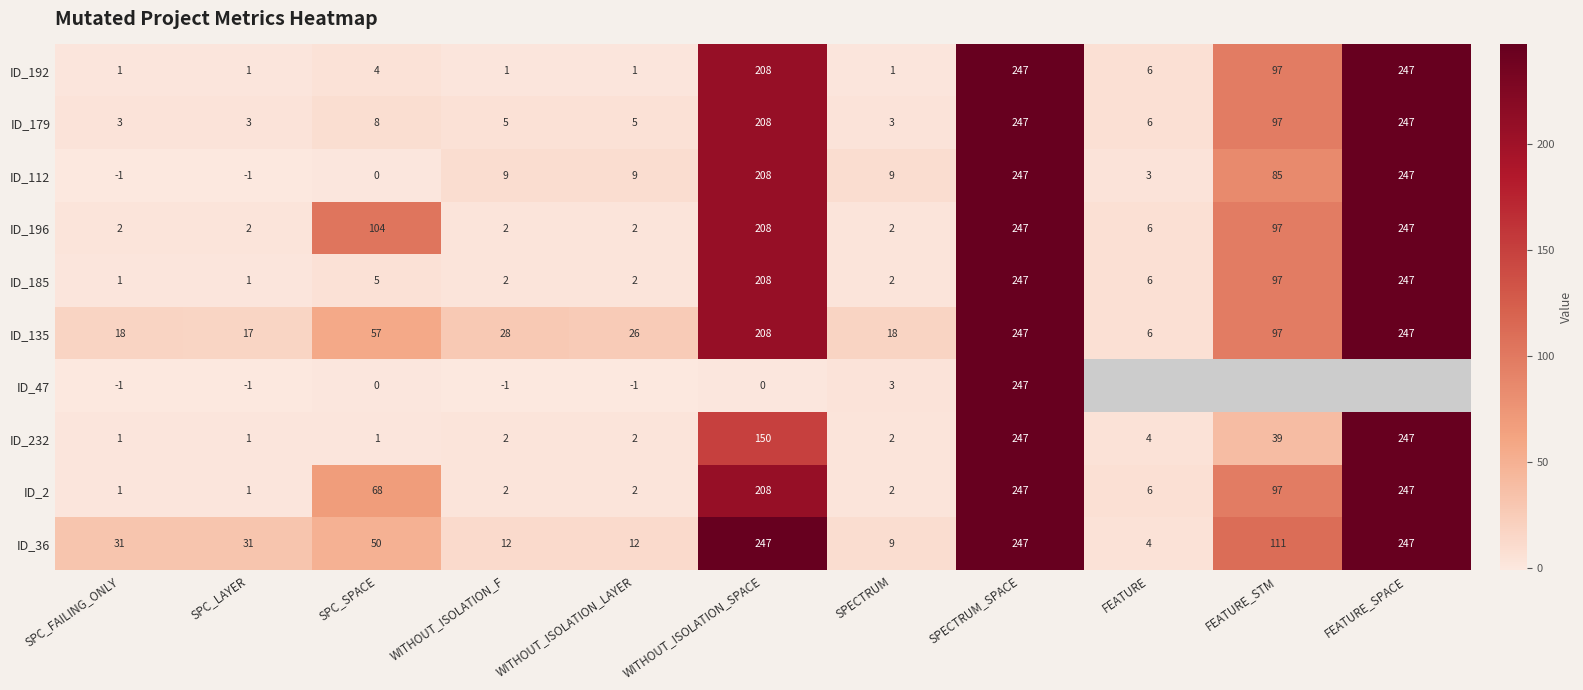

What is the total value across all series at SPC_LAYER?

55